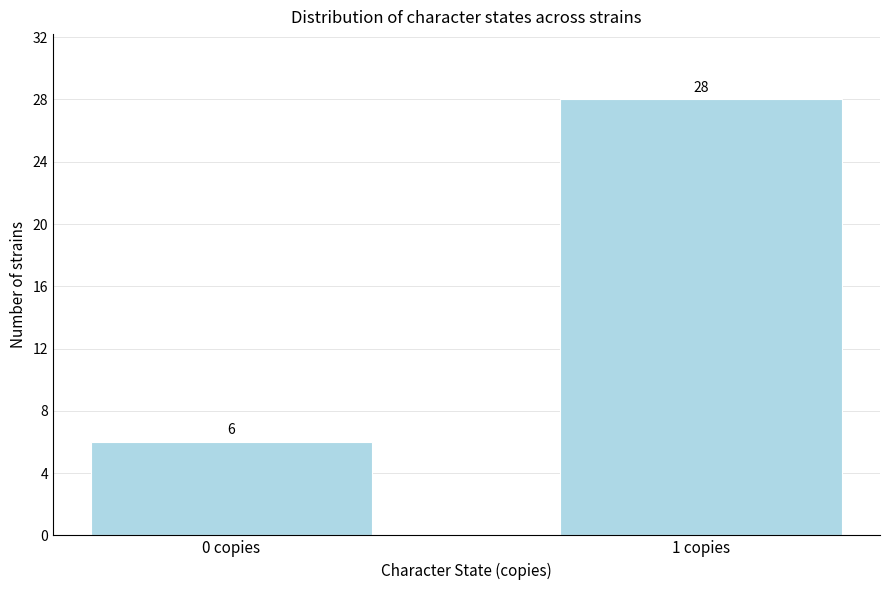

Reading right to left, what are all the values shown in this chart?

1 copies=28	0 copies=6